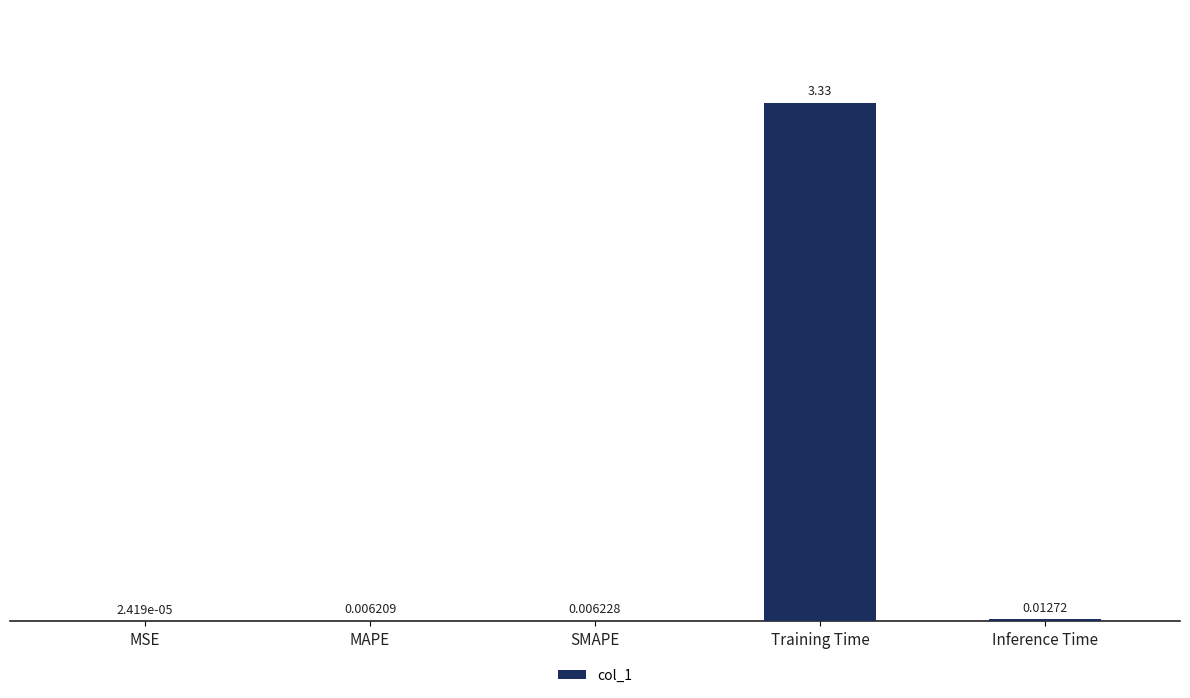

What is the average value?

0.7